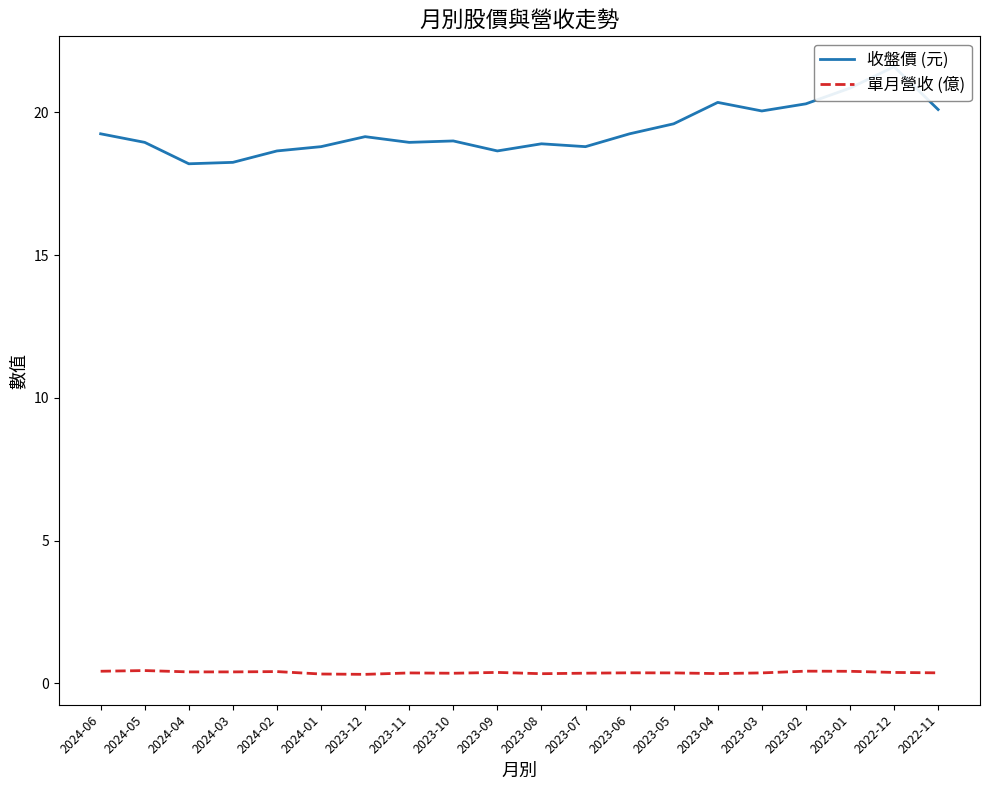

True or false: 單月營收 (億) and 收盤價 (元) intersect in this chart.

False